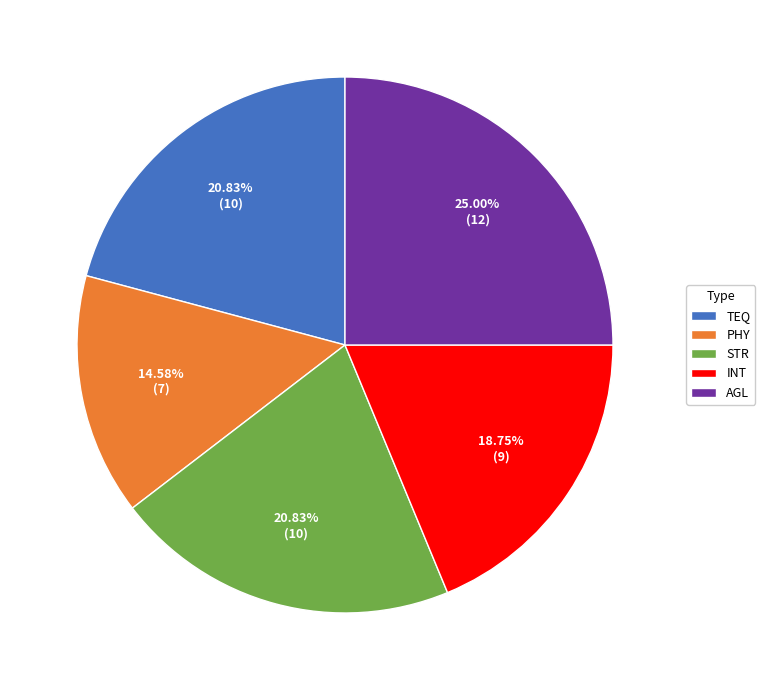

To the nearest percent, what is the difference between the TEQ and AGL slice percentages?

4%